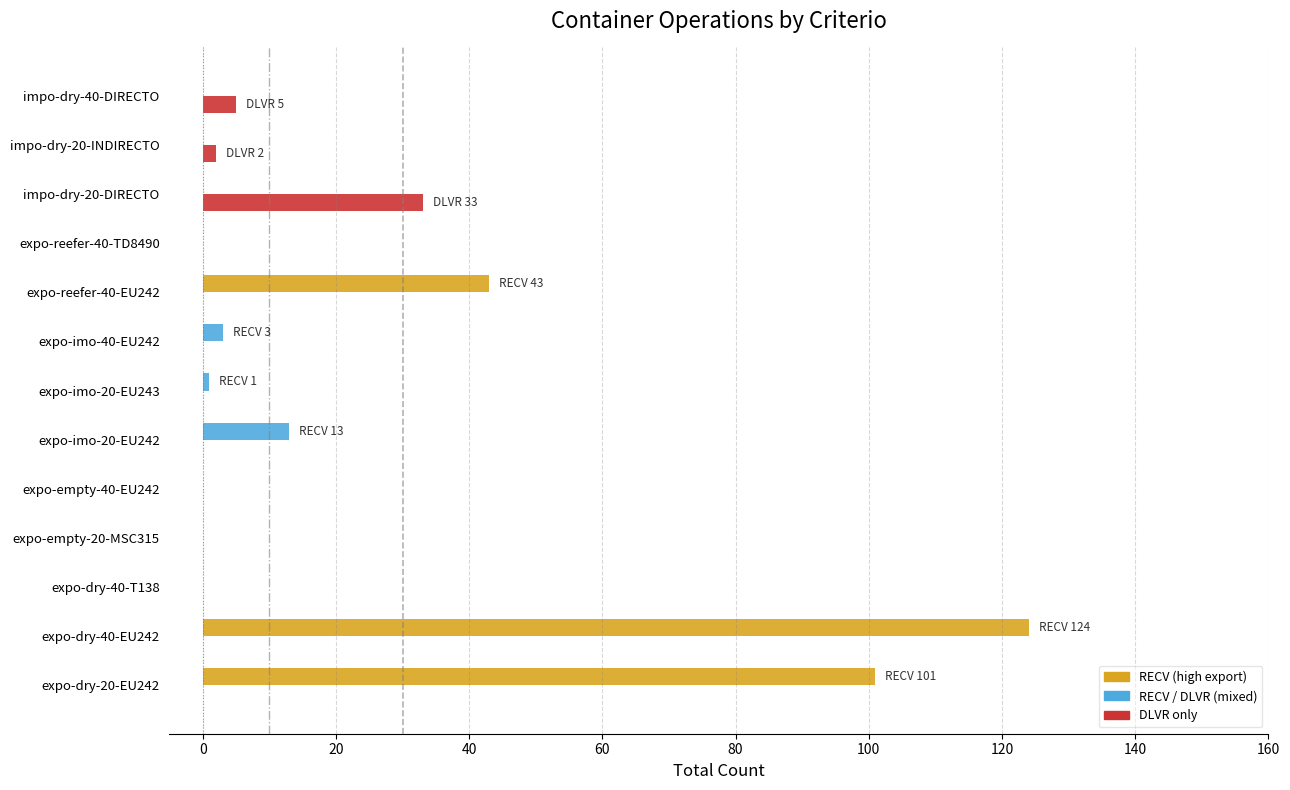

What is the maximum value shown in the chart?

124